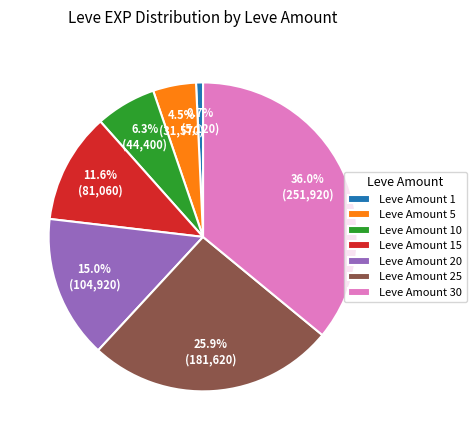

Combined, do Leve Amount 15 and Leve Amount 5 account for over 50%?

No